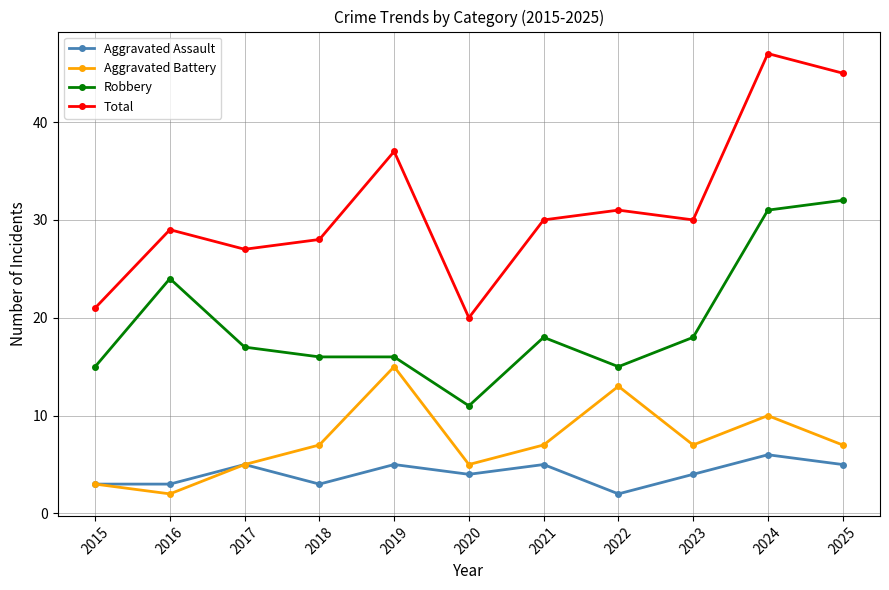

What are all the series names shown in the legend?

Aggravated Assault, Aggravated Battery, Robbery, Total